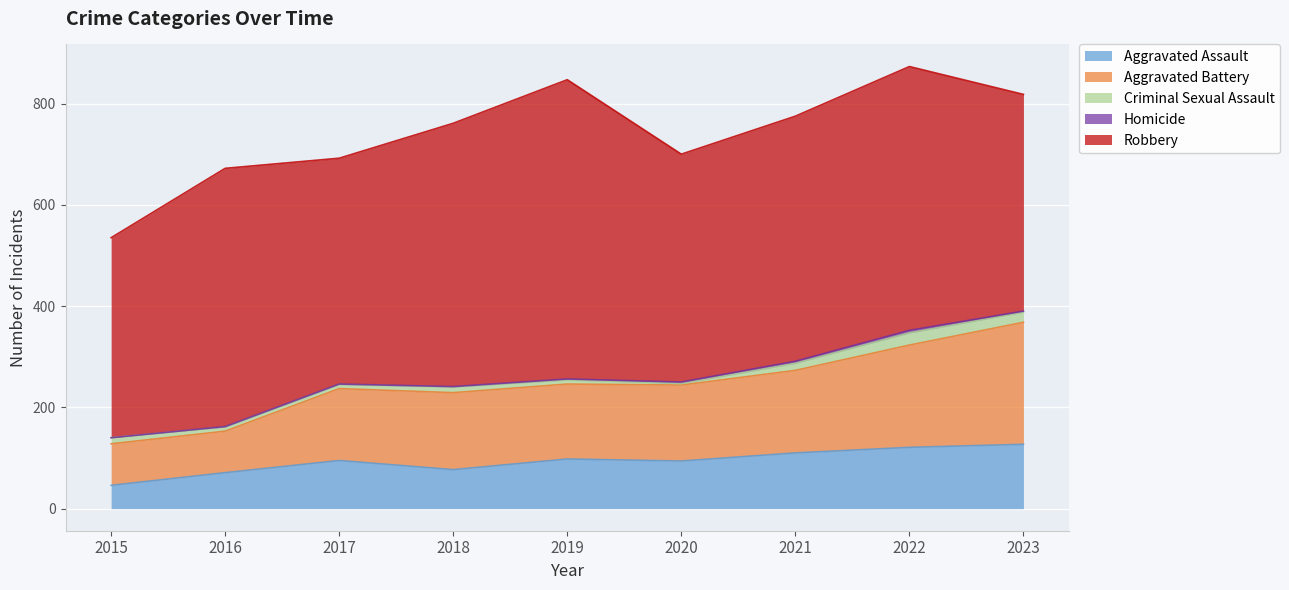

Where does the Aggravated Assault series first go above 95?

2019